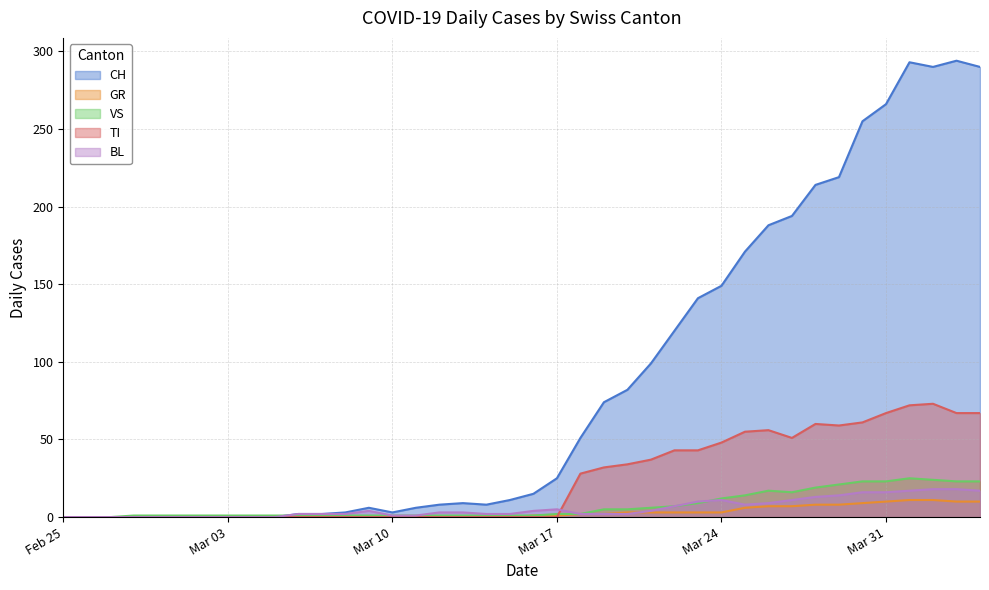

True or false: TI has a value of 0 at Mar 17.

True